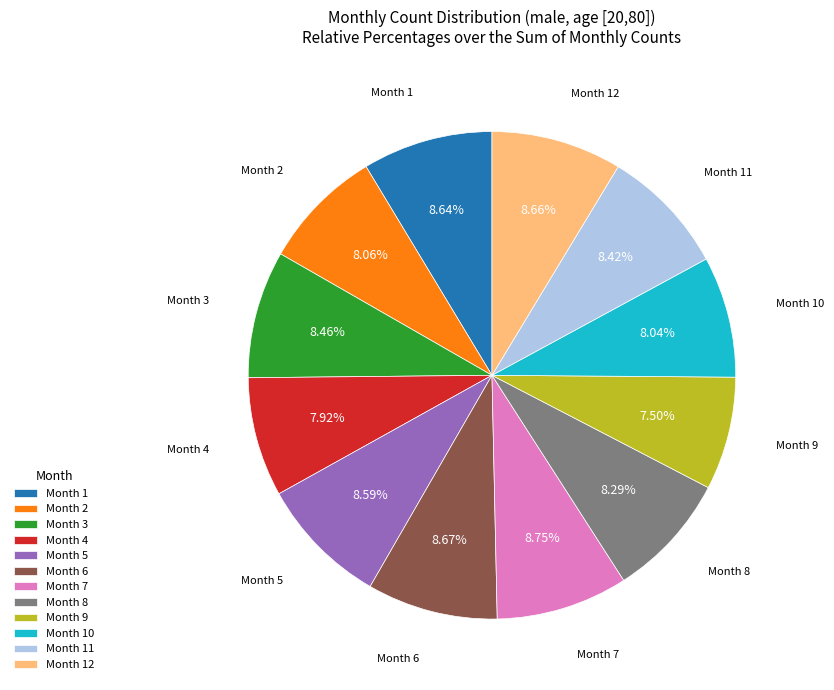

Combined, do Month 11 and Month 2 account for over 50%?

No